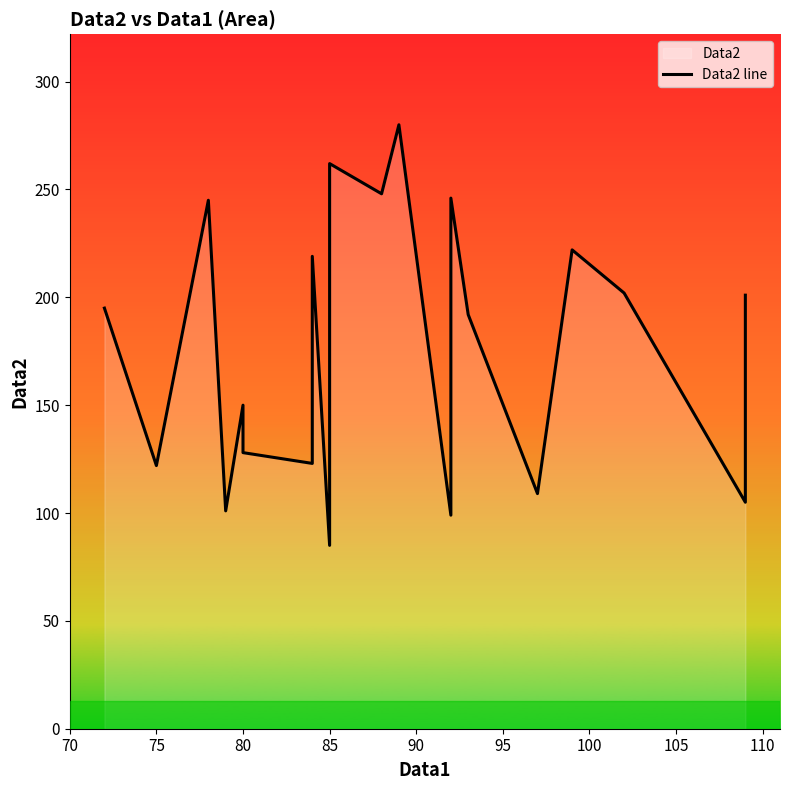

Count the number of categories in the chart.

20